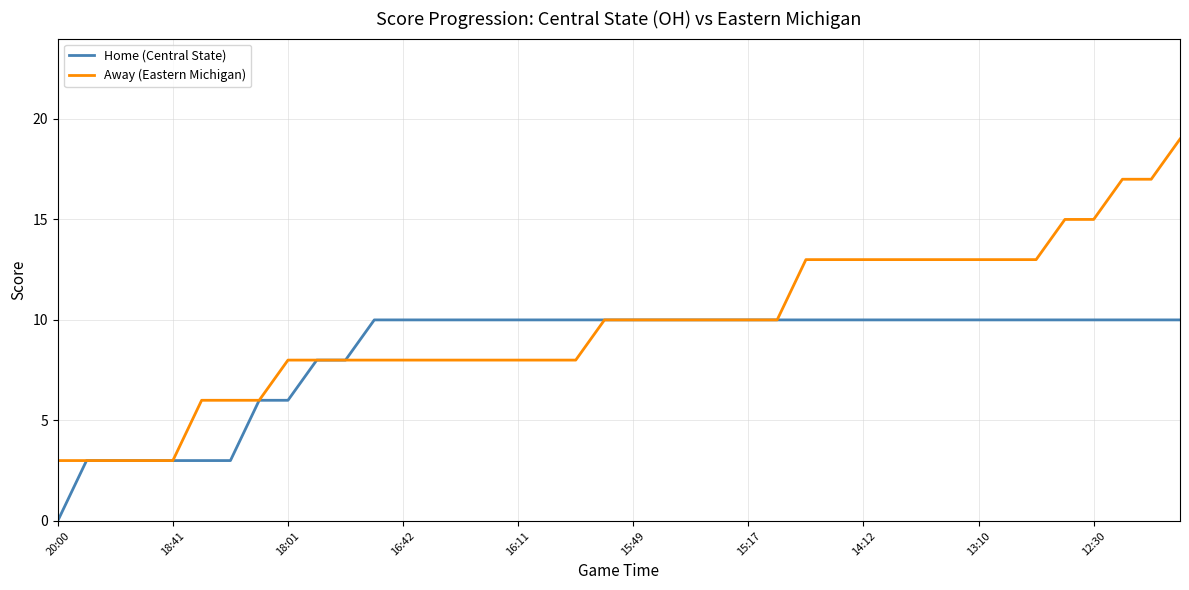

Reading left to right, list all the values displayed in this chart.

Home (Central State): 0	3	3	3	3	3	3	6	6	8	8	10	10	10	10	10	10	10	10	10	10	10	10	10	10	10	10	10	10	10	10	10	10	10	10	10	10	10	10	10
Away (Eastern Michigan): 3	3	3	3	3	6	6	6	8	8	8	8	8	8	8	8	8	8	8	10	10	10	10	10	10	10	13	13	13	13	13	13	13	13	13	15	15	17	17	19